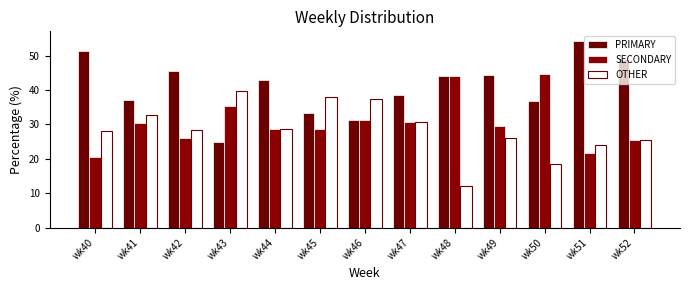

What is the value of the PRIMARY bar at the 7th from the left?

31.2